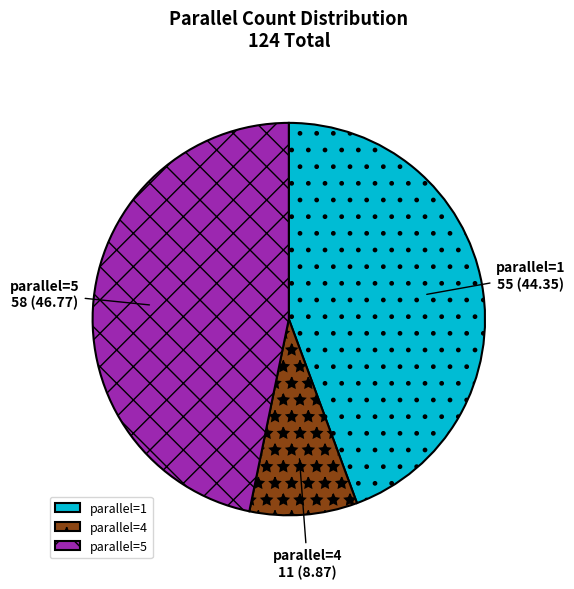

Count the number of slices in the pie.

3